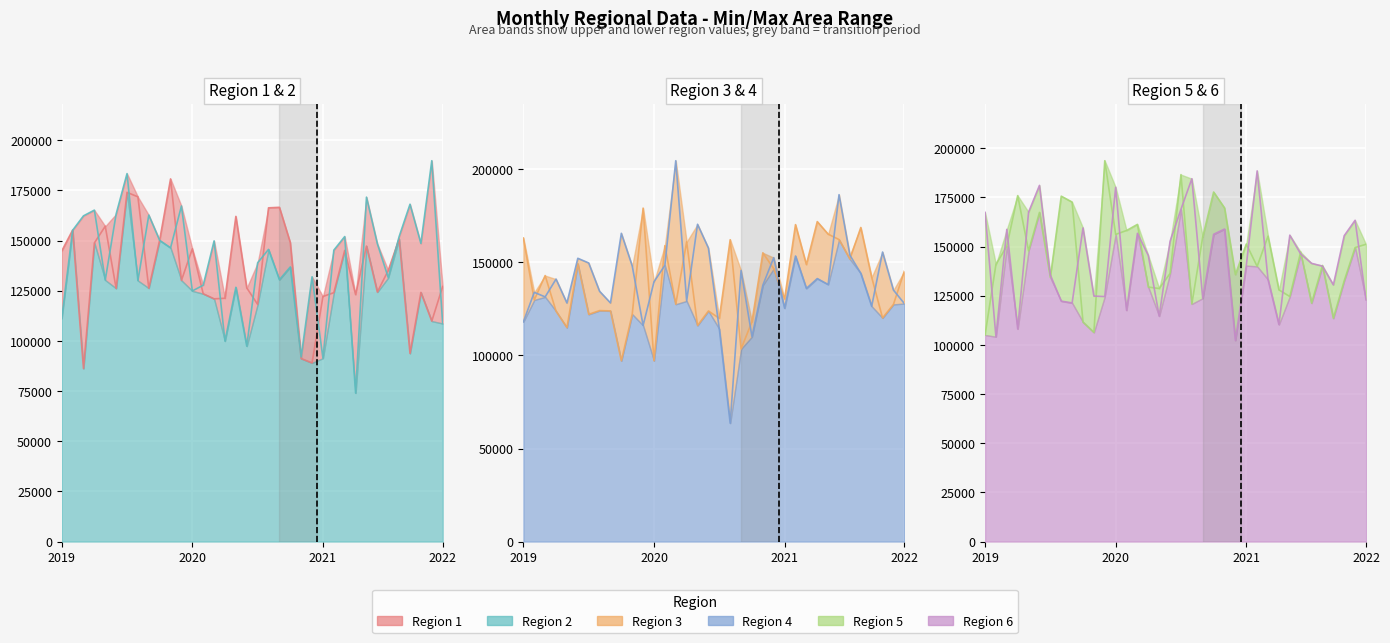

How many interior local valleys does the Region 4 series have?

11